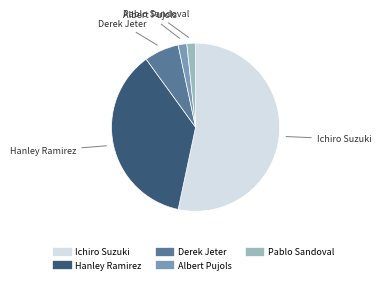

Is there a majority slice in this chart?

Yes